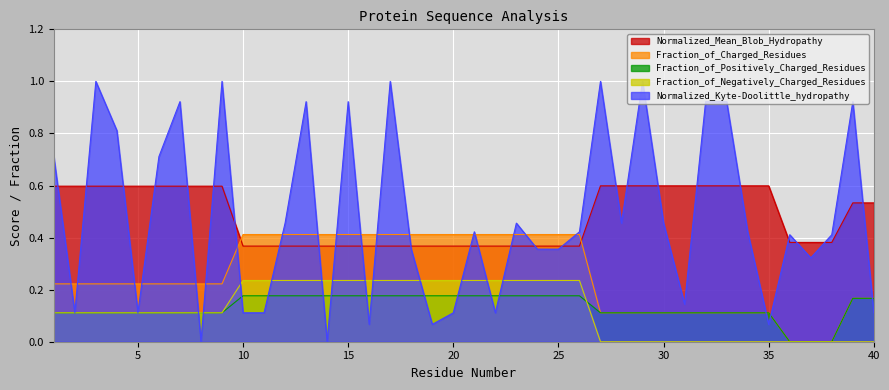

How many Fraction_of_Negatively_Charged_Residues values are between 0 and 1?

40